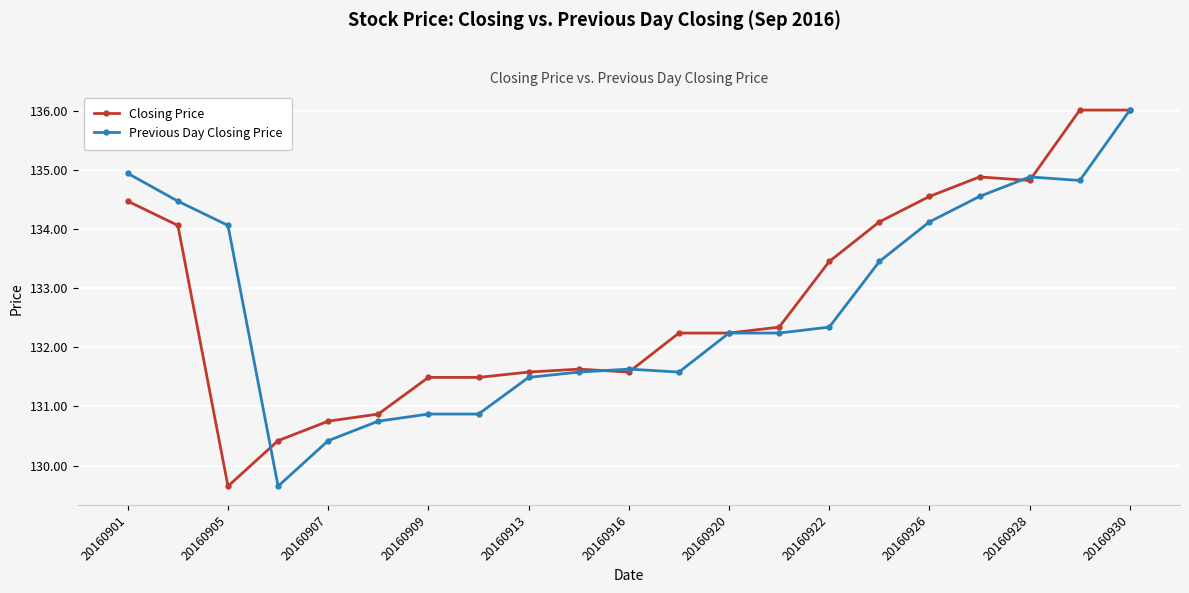

How many data points does each series have?

21